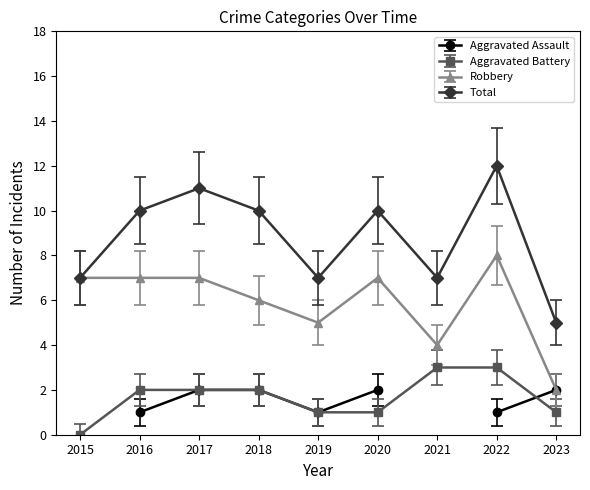

True or false: Robbery has a value of 3 at 2019.

False